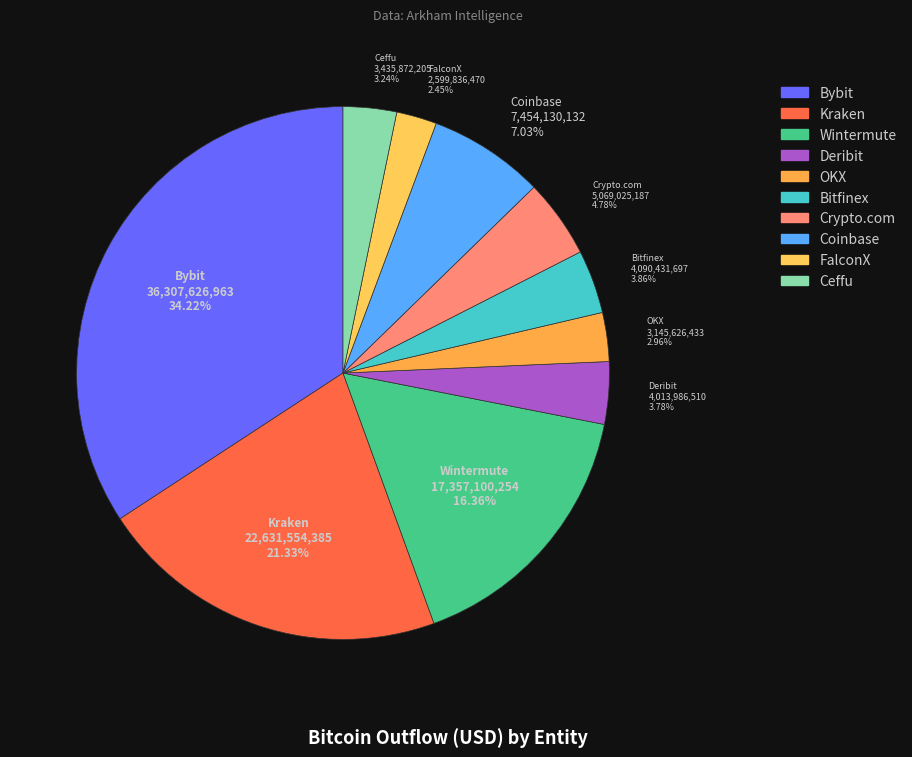

How much of the chart is everything except Kraken?

78.7%